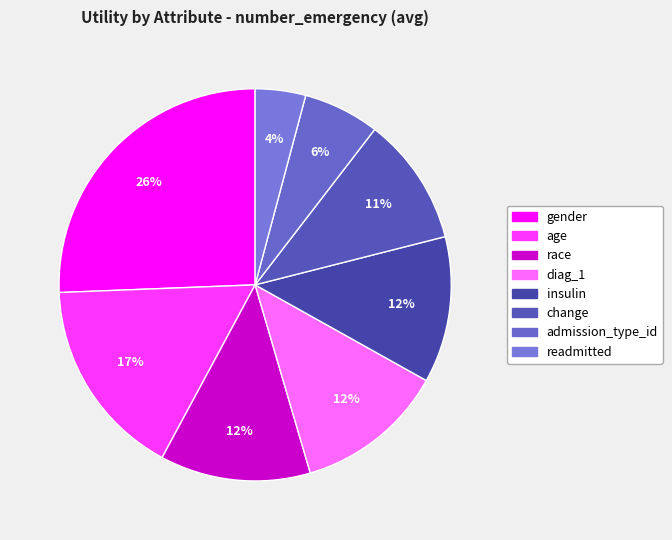

Which has a higher value, insulin or race?

race